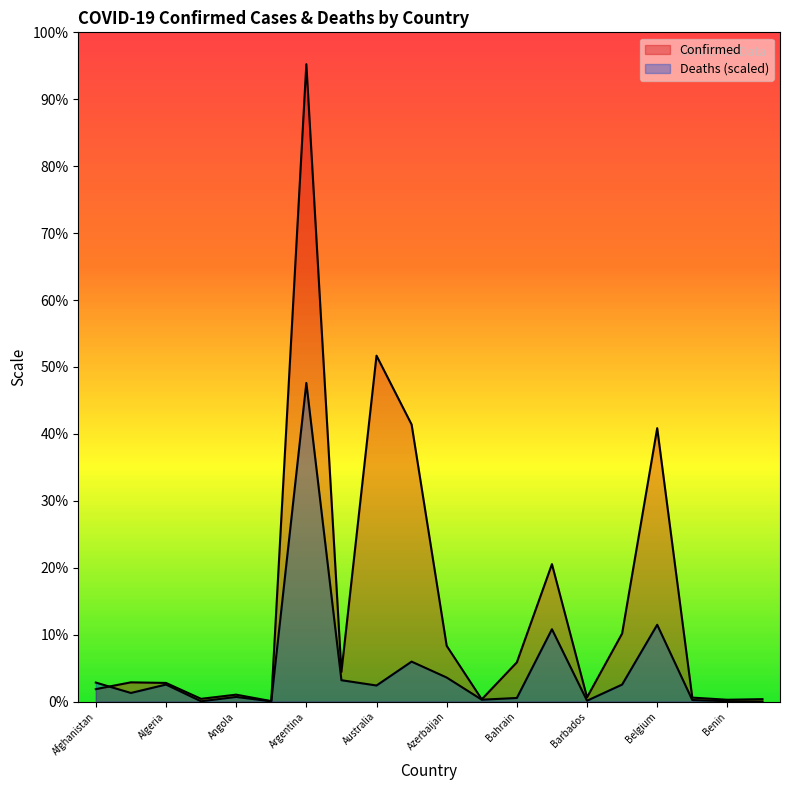

What is the label of the 6th point from the right?

Barbados